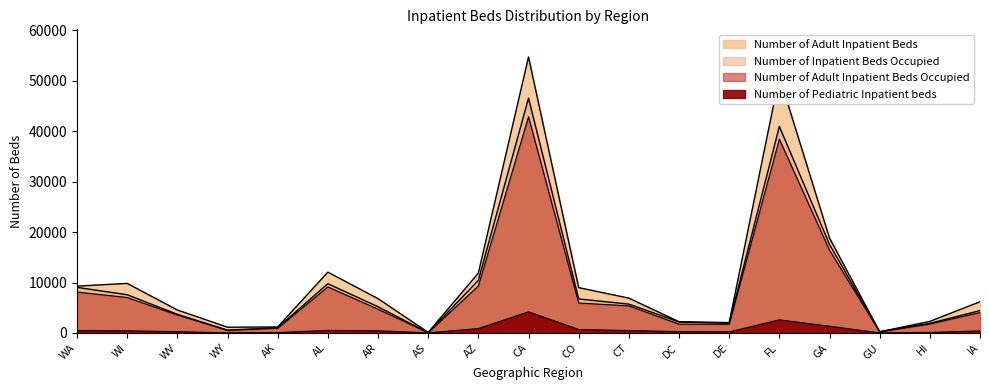

How many values in the Number of Inpatient Beds Occupied series exceed 5201?

9